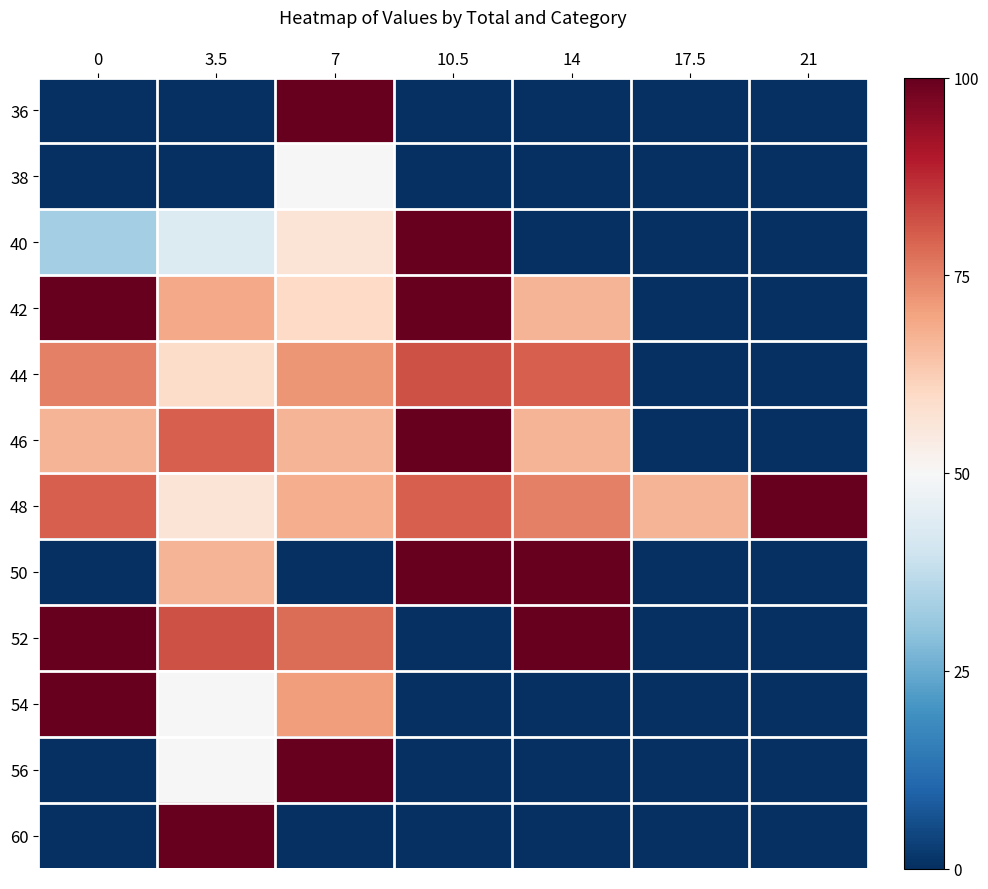

How many distinct data groups are displayed?

12